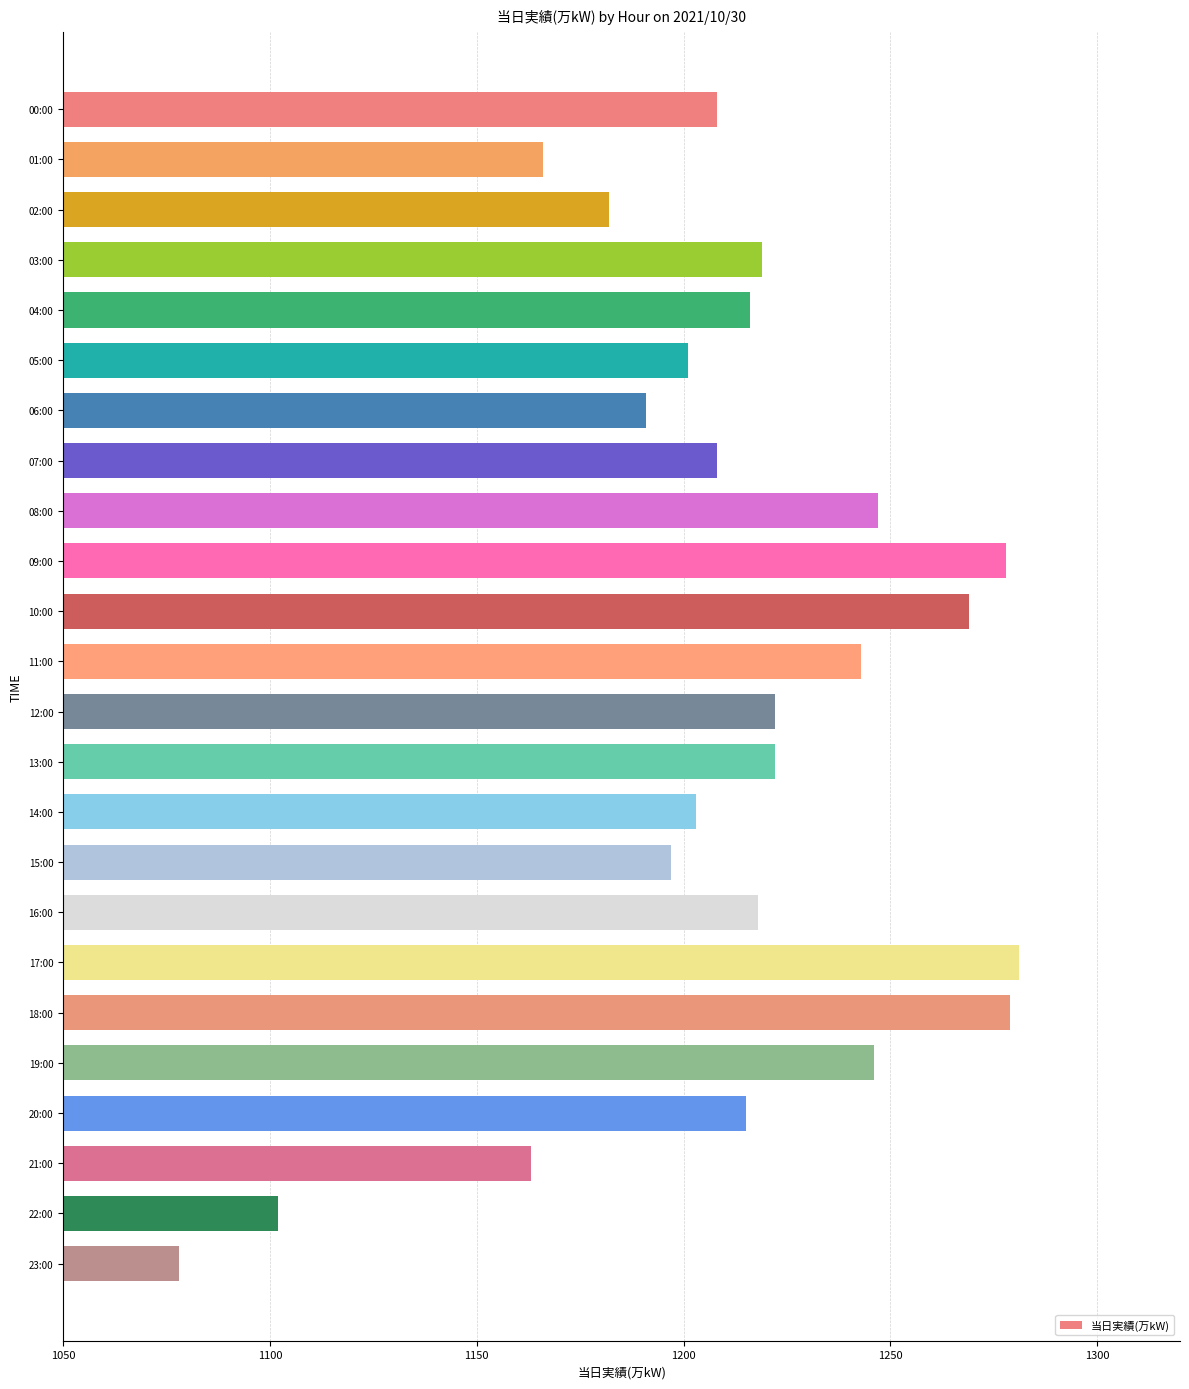

What is the label of the 12th bar from the top?

11:00